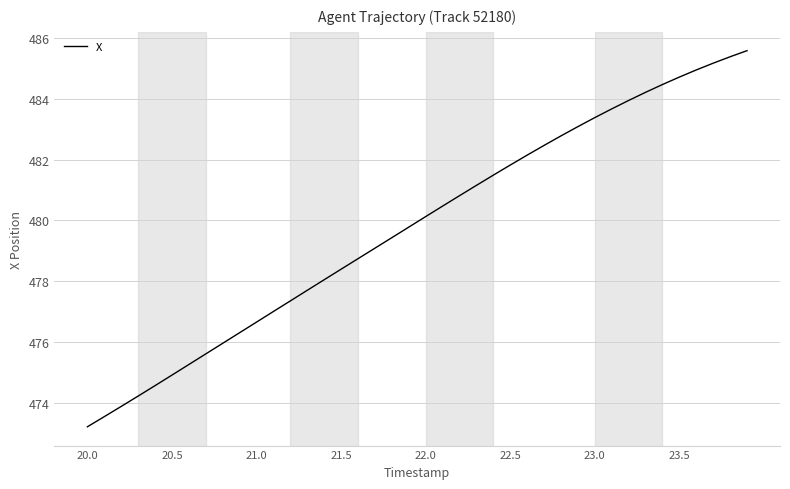

What is the minimum value shown in the chart?

473.2